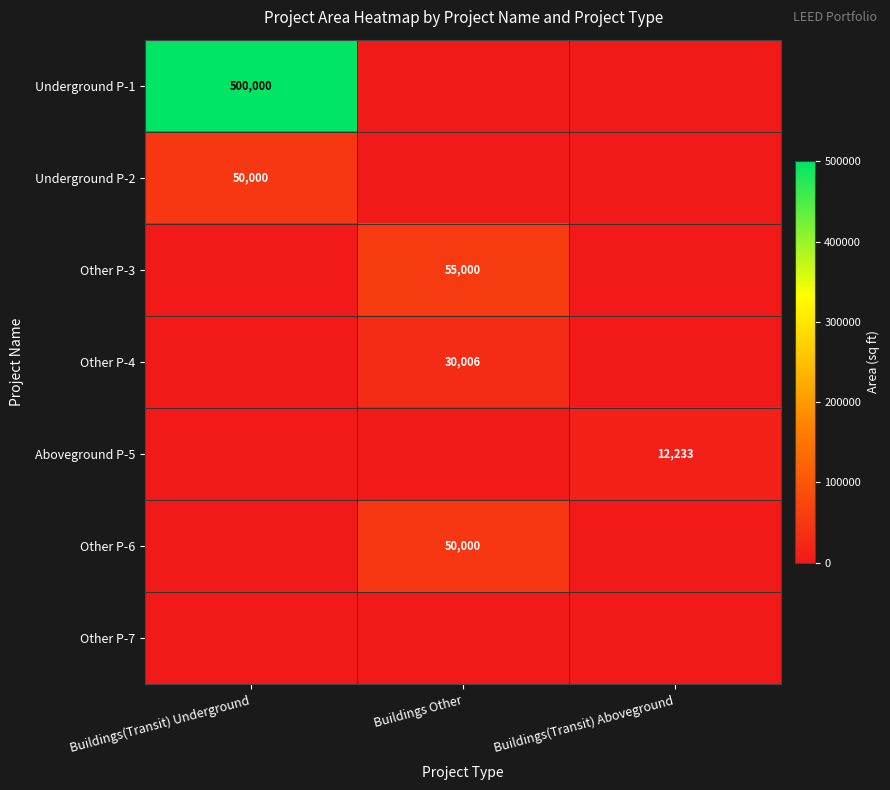

Is it true that Other P-4 equals 13345 at Buildings Other?

False